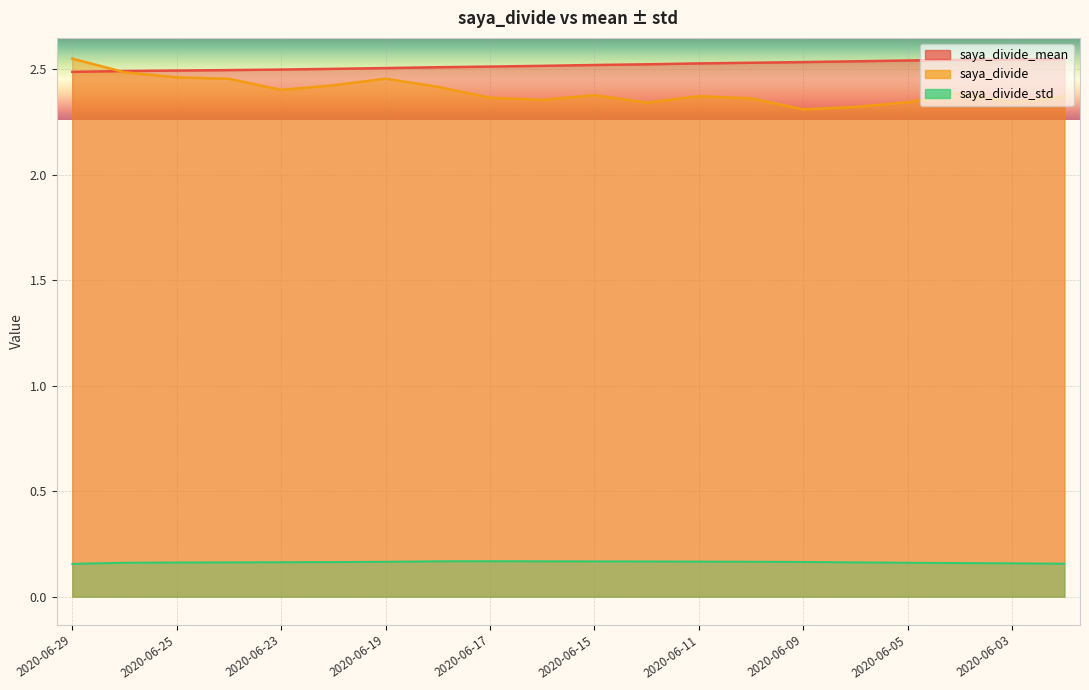

Count the saya_divide_mean values in the range 2 to 3.

20